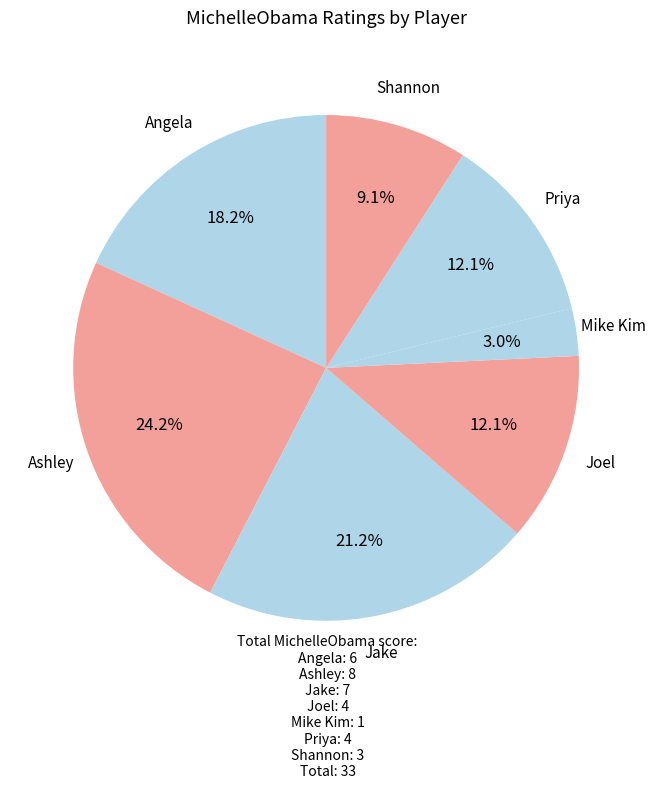

Count the number of slices in the pie.

7